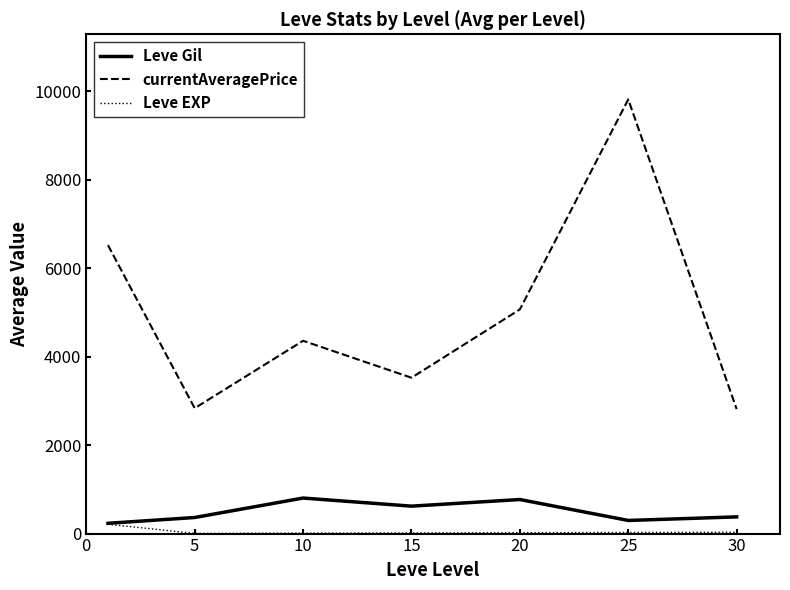

What is the sum of all currentAveragePrice values?

34932.3